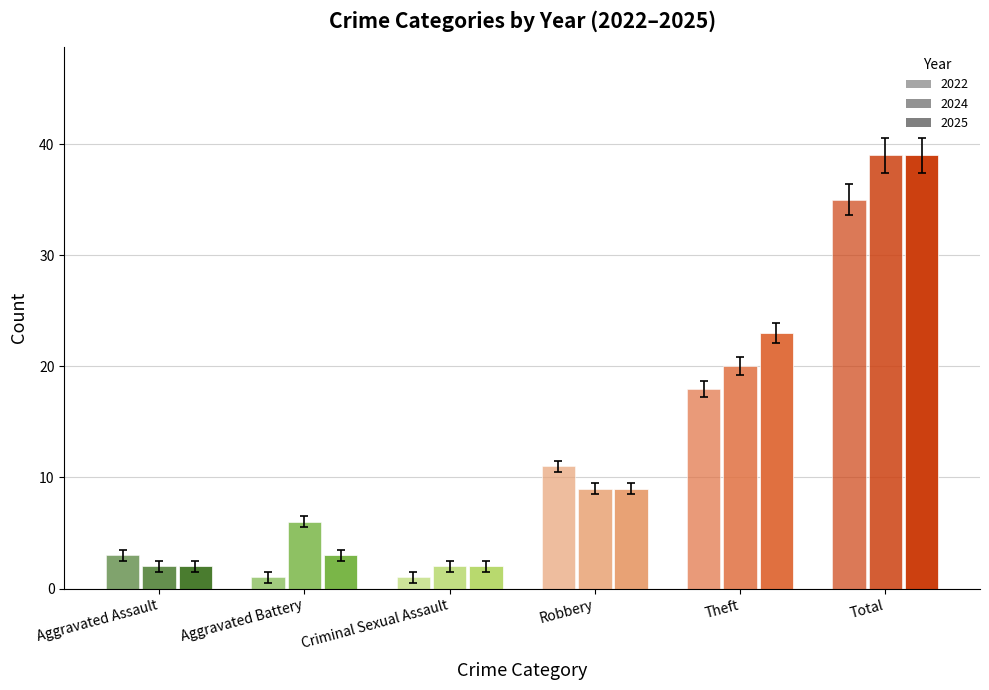

How many categories are shown in the chart?

6